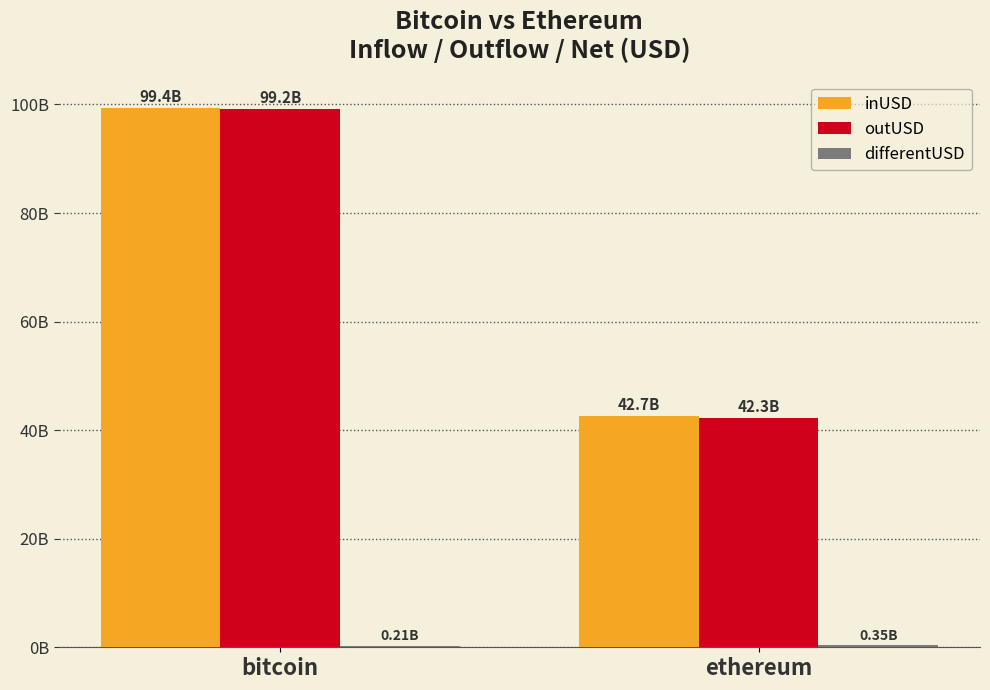

At which category does the chart reach its peak across all series?

bitcoin